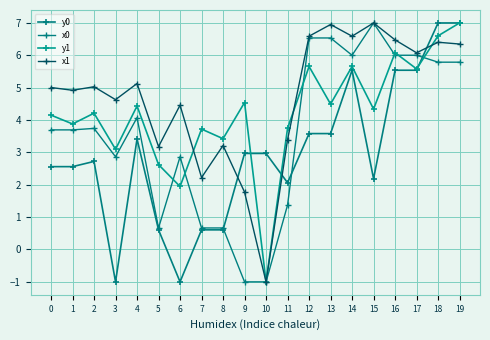

How many values in y1 are above zero?

19